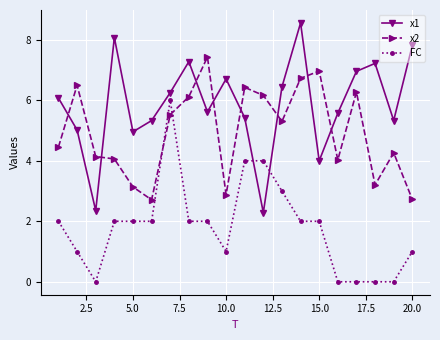

What are all the series names shown in the legend?

x1, x2, FC